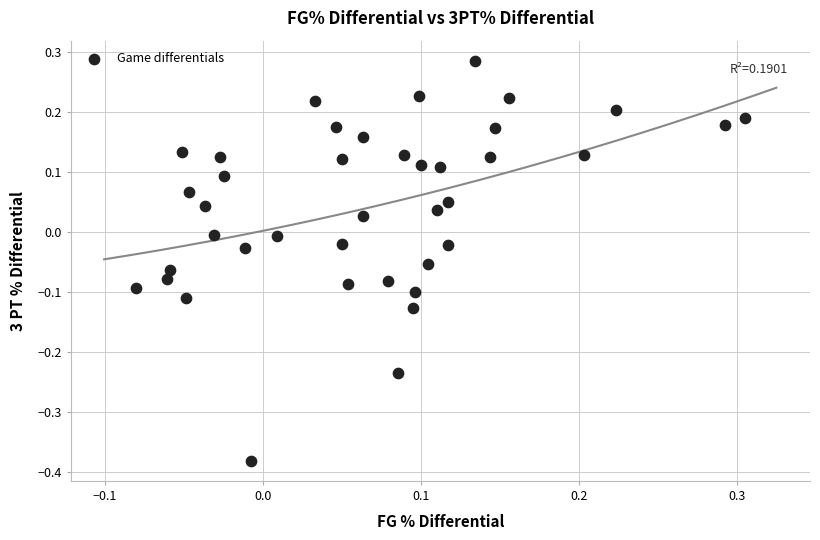

What is the range of X values (max minus min)?

0.4